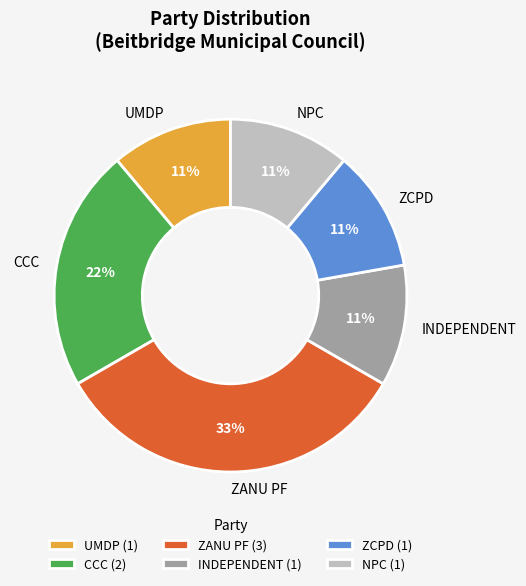

To the nearest percent, what is the combined percentage of ZANU PF and INDEPENDENT?

44%